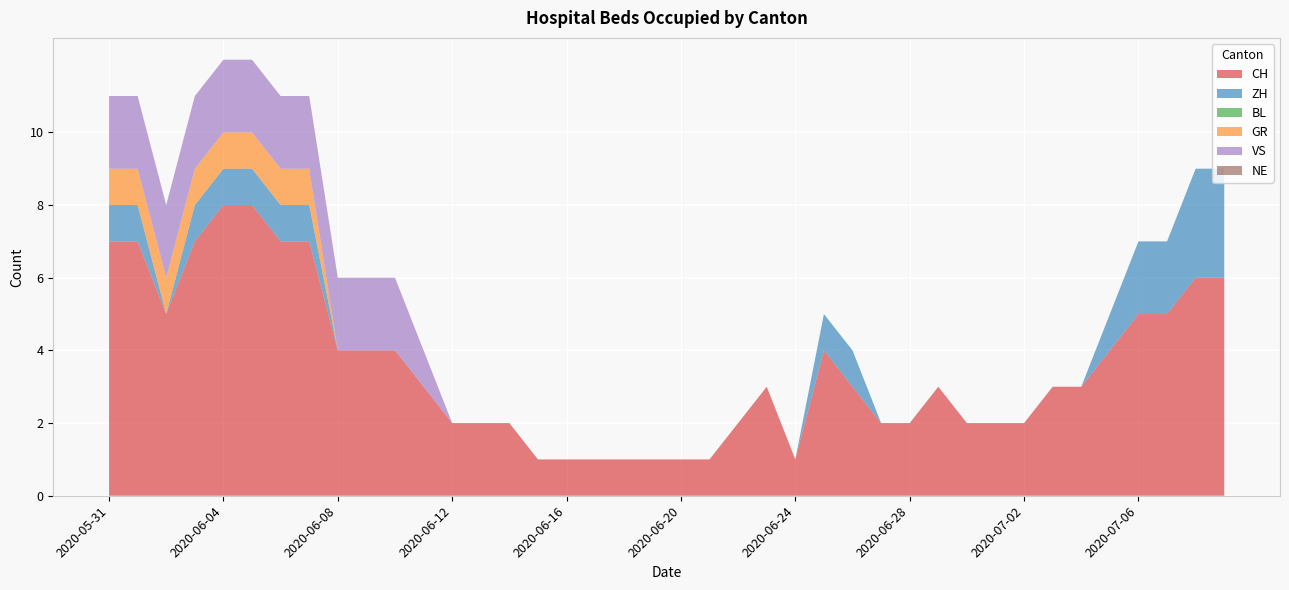

Reading left to right, list all the values displayed in this chart.

CH: 2020-05-31=7	2020-06-01=7	2020-06-02=5	2020-06-03=7	2020-06-04=8	2020-06-05=8	2020-06-06=7	2020-06-07=7	2020-06-08=4	2020-06-09=4	2020-06-10=4	2020-06-11=3	2020-06-12=2	2020-06-13=2	2020-06-14=2	2020-06-15=1	2020-06-16=1	2020-06-17=1	2020-06-18=1	2020-06-19=1	2020-06-20=1	2020-06-21=1	2020-06-22=2	2020-06-23=3	2020-06-24=1	2020-06-25=4	2020-06-26=3	2020-06-27=2	2020-06-28=2	2020-06-29=3	2020-06-30=2	2020-07-01=2	2020-07-02=2	2020-07-03=3	2020-07-04=3	2020-07-05=4	2020-07-06=5	2020-07-07=5	2020-07-08=6	2020-07-09=6
ZH: 2020-05-31=1	2020-06-01=1	2020-06-02=0	2020-06-03=1	2020-06-04=1	2020-06-05=1	2020-06-06=1	2020-06-07=1	2020-06-08=0	2020-06-09=0	2020-06-10=0	2020-06-11=0	2020-06-12=0	2020-06-13=0	2020-06-14=0	2020-06-15=0	2020-06-16=0	2020-06-17=0	2020-06-18=0	2020-06-19=0	2020-06-20=0	2020-06-21=0	2020-06-22=0	2020-06-23=0	2020-06-24=0	2020-06-25=1	2020-06-26=1	2020-06-27=0	2020-06-28=0	2020-06-29=0	2020-06-30=0	2020-07-01=0	2020-07-02=0	2020-07-03=0	2020-07-04=0	2020-07-05=1	2020-07-06=2	2020-07-07=2	2020-07-08=3	2020-07-09=3
BL: 2020-05-31=0	2020-06-01=0	2020-06-02=0	2020-06-03=0	2020-06-04=0	2020-06-05=0	2020-06-06=0	2020-06-07=0	2020-06-08=0	2020-06-09=0	2020-06-10=0	2020-06-11=0	2020-06-12=0	2020-06-13=0	2020-06-14=0	2020-06-15=0	2020-06-16=0	2020-06-17=0	2020-06-18=0	2020-06-19=0	2020-06-20=0	2020-06-21=0	2020-06-22=0	2020-06-23=0	2020-06-24=0	2020-06-25=0	2020-06-26=0	2020-06-27=0	2020-06-28=0	2020-06-29=0	2020-06-30=0	2020-07-01=0	2020-07-02=0	2020-07-03=0	2020-07-04=0	2020-07-05=0	2020-07-06=0	2020-07-07=0	2020-07-08=0	2020-07-09=0
GR: 2020-05-31=1	2020-06-01=1	2020-06-02=1	2020-06-03=1	2020-06-04=1	2020-06-05=1	2020-06-06=1	2020-06-07=1	2020-06-08=0	2020-06-09=0	2020-06-10=0	2020-06-11=0	2020-06-12=0	2020-06-13=0	2020-06-14=0	2020-06-15=0	2020-06-16=0	2020-06-17=0	2020-06-18=0	2020-06-19=0	2020-06-20=0	2020-06-21=0	2020-06-22=0	2020-06-23=0	2020-06-24=0	2020-06-25=0	2020-06-26=0	2020-06-27=0	2020-06-28=0	2020-06-29=0	2020-06-30=0	2020-07-01=0	2020-07-02=0	2020-07-03=0	2020-07-04=0	2020-07-05=0	2020-07-06=0	2020-07-07=0	2020-07-08=0	2020-07-09=0
VS: 2020-05-31=2	2020-06-01=2	2020-06-02=2	2020-06-03=2	2020-06-04=2	2020-06-05=2	2020-06-06=2	2020-06-07=2	2020-06-08=2	2020-06-09=2	2020-06-10=2	2020-06-11=1	2020-06-12=0	2020-06-13=0	2020-06-14=0	2020-06-15=0	2020-06-16=0	2020-06-17=0	2020-06-18=0	2020-06-19=0	2020-06-20=0	2020-06-21=0	2020-06-22=0	2020-06-23=0	2020-06-24=0	2020-06-25=0	2020-06-26=0	2020-06-27=0	2020-06-28=0	2020-06-29=0	2020-06-30=0	2020-07-01=0	2020-07-02=0	2020-07-03=0	2020-07-04=0	2020-07-05=0	2020-07-06=0	2020-07-07=0	2020-07-08=0	2020-07-09=0
NE: 2020-05-31=0	2020-06-01=0	2020-06-02=0	2020-06-03=0	2020-06-04=0	2020-06-05=0	2020-06-06=0	2020-06-07=0	2020-06-08=0	2020-06-09=0	2020-06-10=0	2020-06-11=0	2020-06-12=0	2020-06-13=0	2020-06-14=0	2020-06-15=0	2020-06-16=0	2020-06-17=0	2020-06-18=0	2020-06-19=0	2020-06-20=0	2020-06-21=0	2020-06-22=0	2020-06-23=0	2020-06-24=0	2020-06-25=0	2020-06-26=0	2020-06-27=0	2020-06-28=0	2020-06-29=0	2020-06-30=0	2020-07-01=0	2020-07-02=0	2020-07-03=0	2020-07-04=0	2020-07-05=0	2020-07-06=0	2020-07-07=0	2020-07-08=0	2020-07-09=0